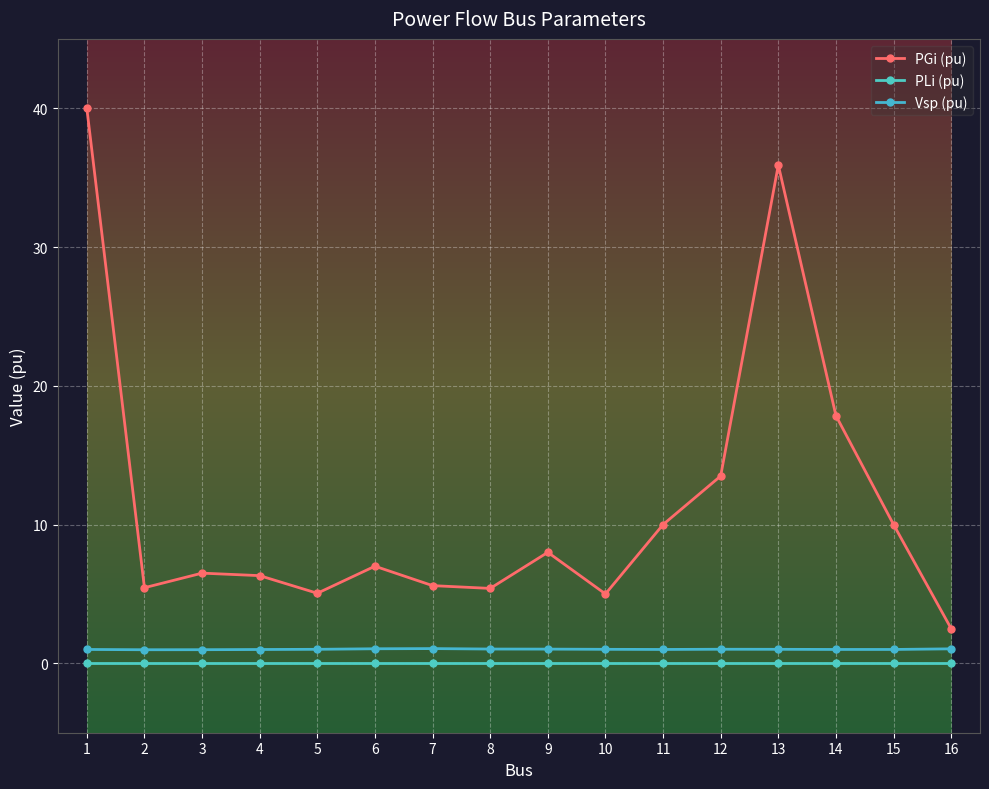

True or false: PGi (pu) and Vsp (pu) intersect in this chart.

False